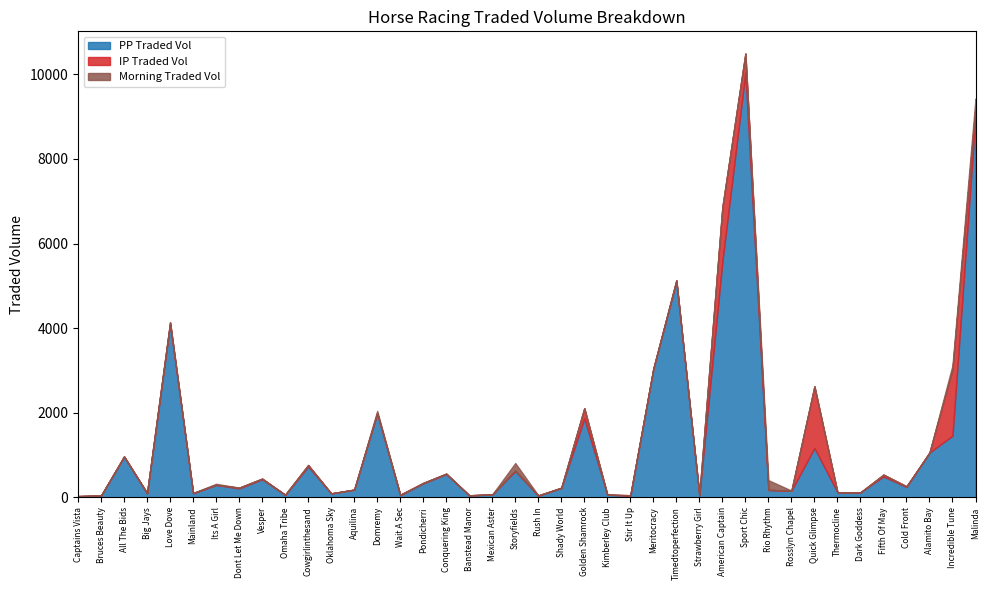

Where do PPTRADEDVOL and IPTRADEDVOL first cross each other?

Rosslyn Chapel and Quick Glimpse